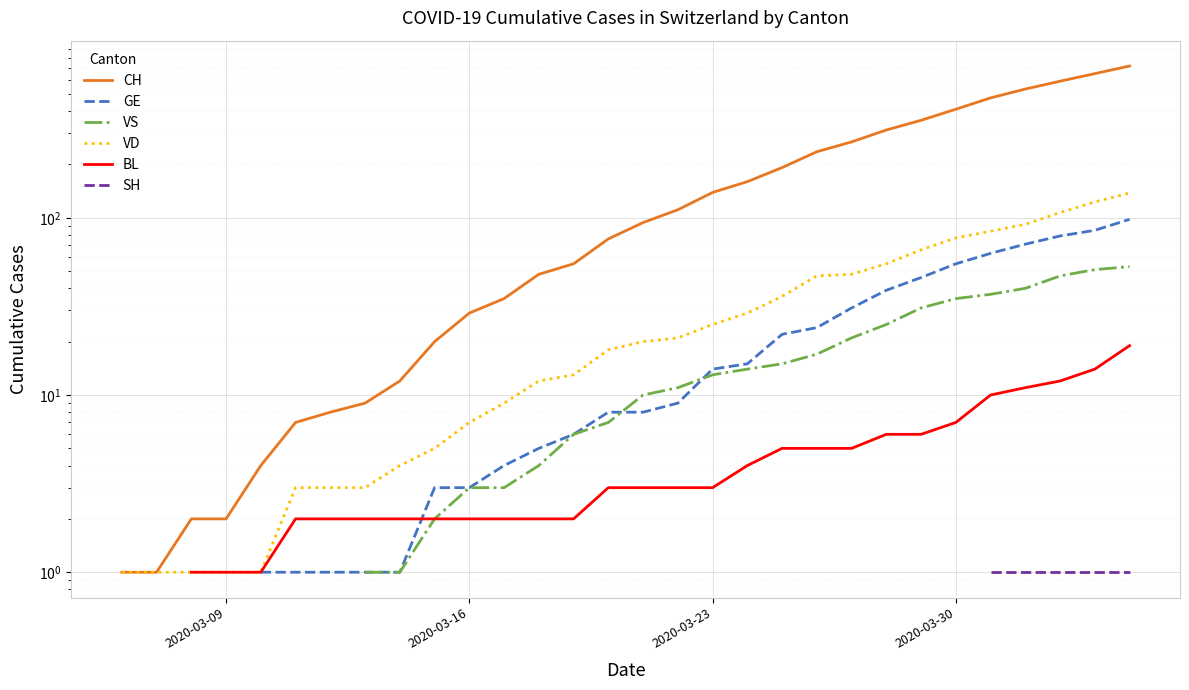

How many lines are shown in the chart?

6